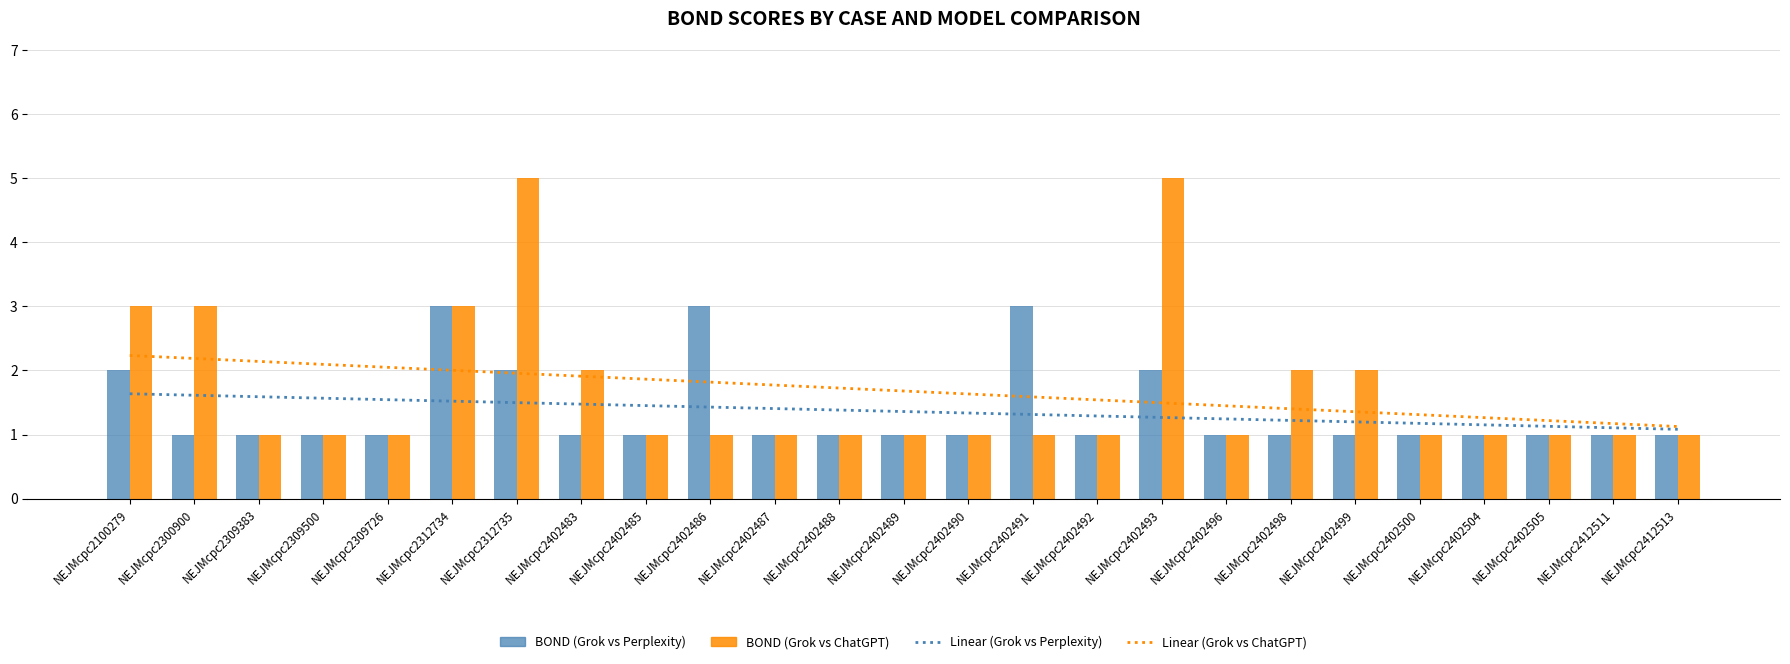

What is the smallest value displayed?

1.0